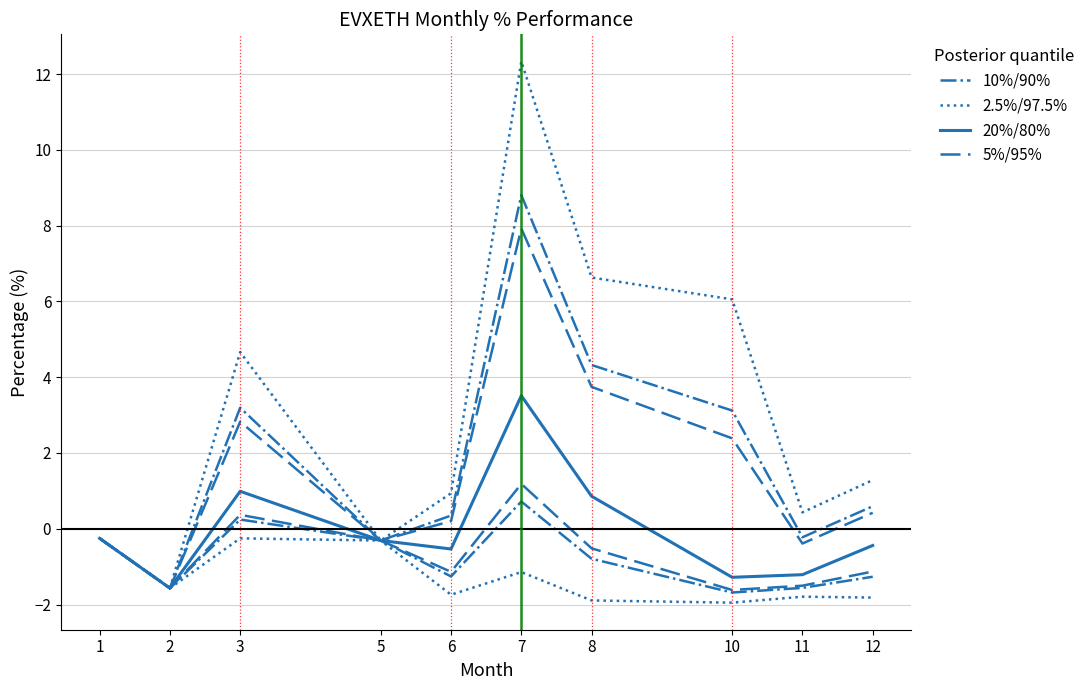

Is this an area chart (filled region under the line)?

No